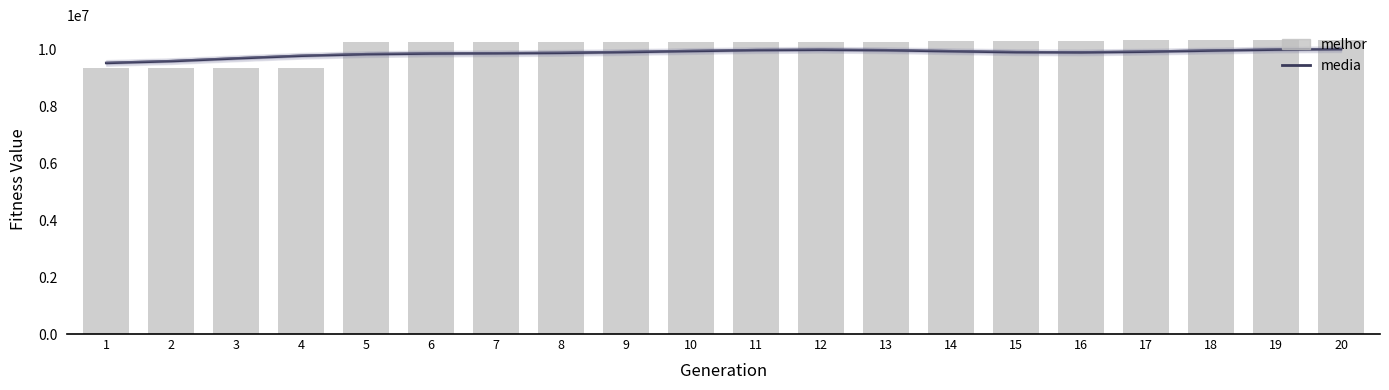

What is the value of the media bar at the 4th from the left?

9794760.3